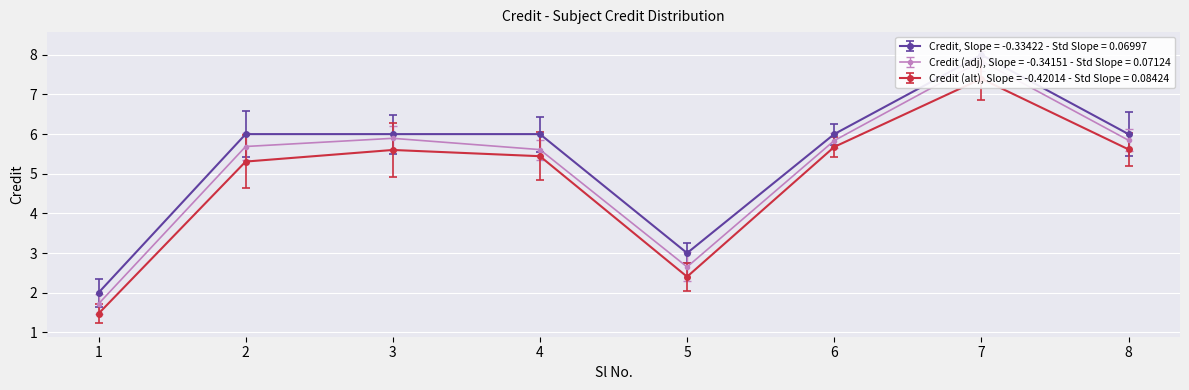

Which label corresponds to the smallest value in the chart?

1